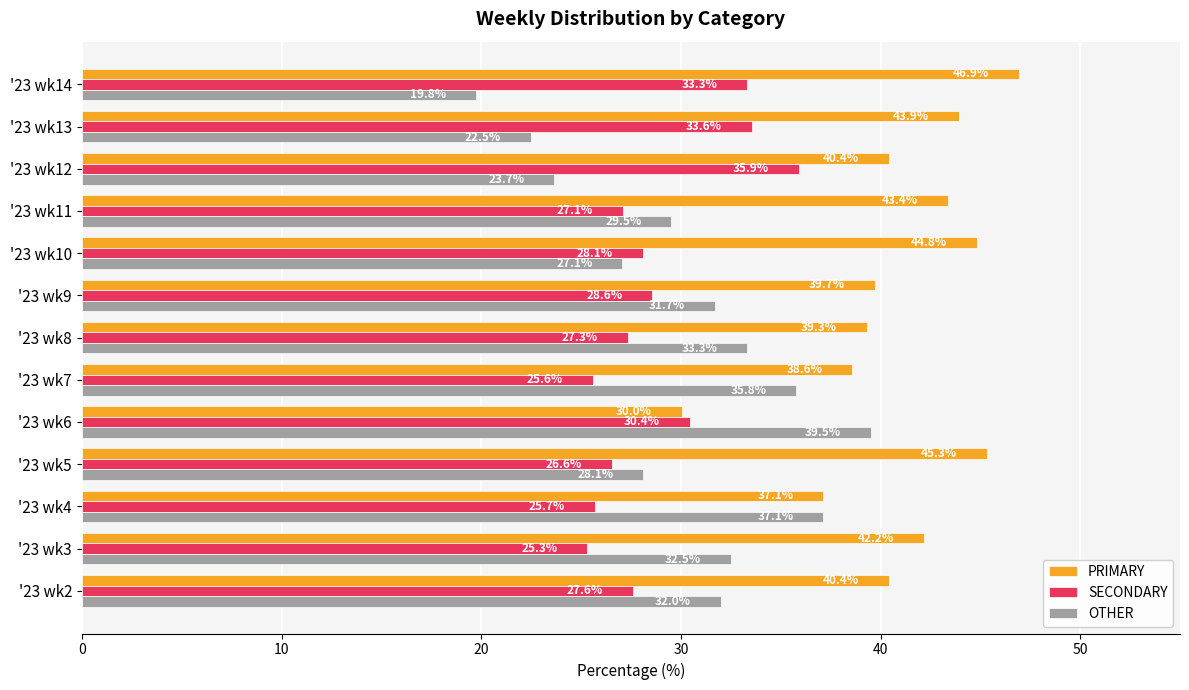

At '23 wk9, list the series in order from smallest to largest.

SECONDARY, OTHER, PRIMARY